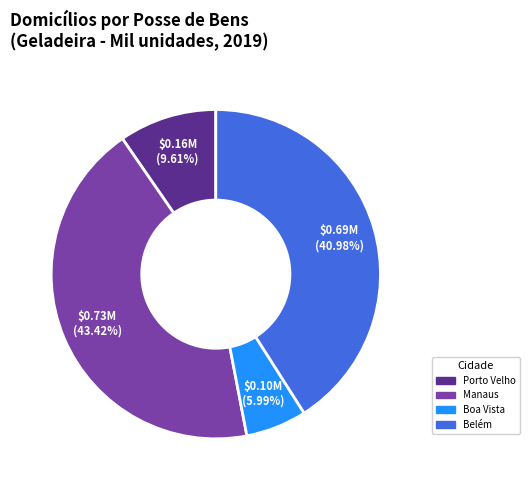

True or false: Porto Velho accounts for 10% of the total.

True